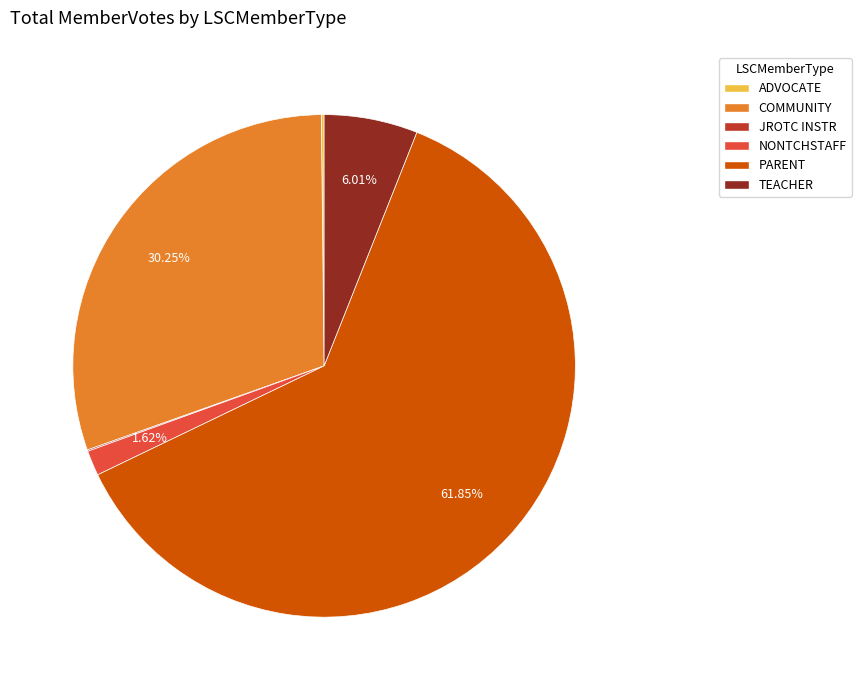

Approximately how many times larger is the value at PARENT compared to TEACHER?

10.3